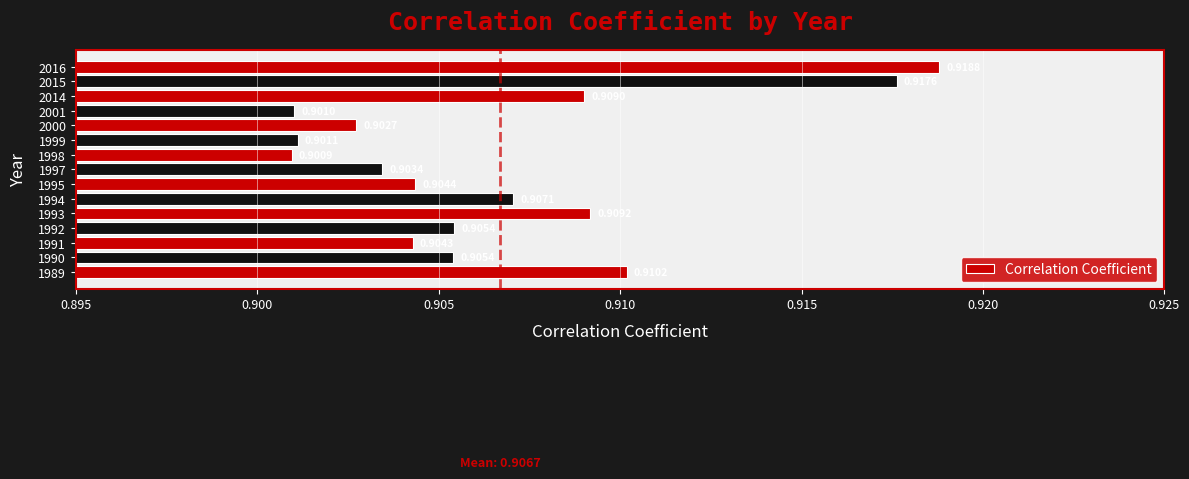

At which label is the value closest to 0?

1998